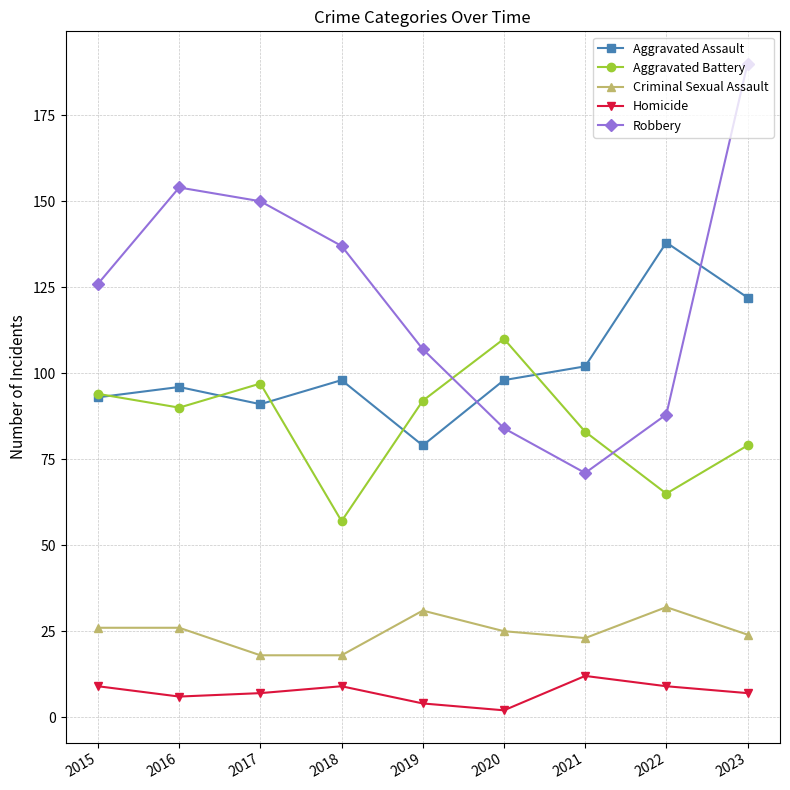

Is this an area chart (filled region under the line)?

No